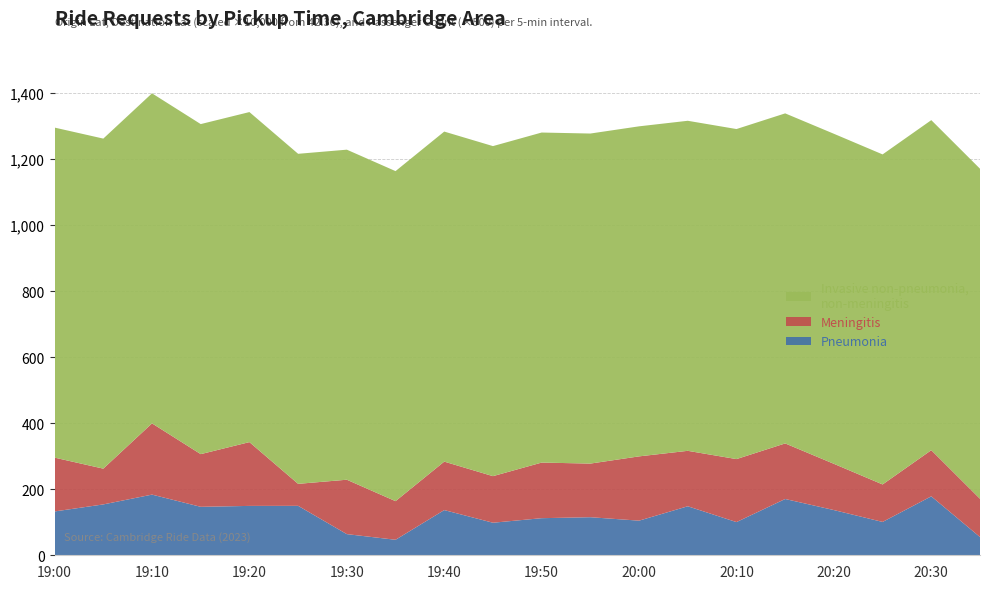

What is the total value across all series at 20:00?

1299.7